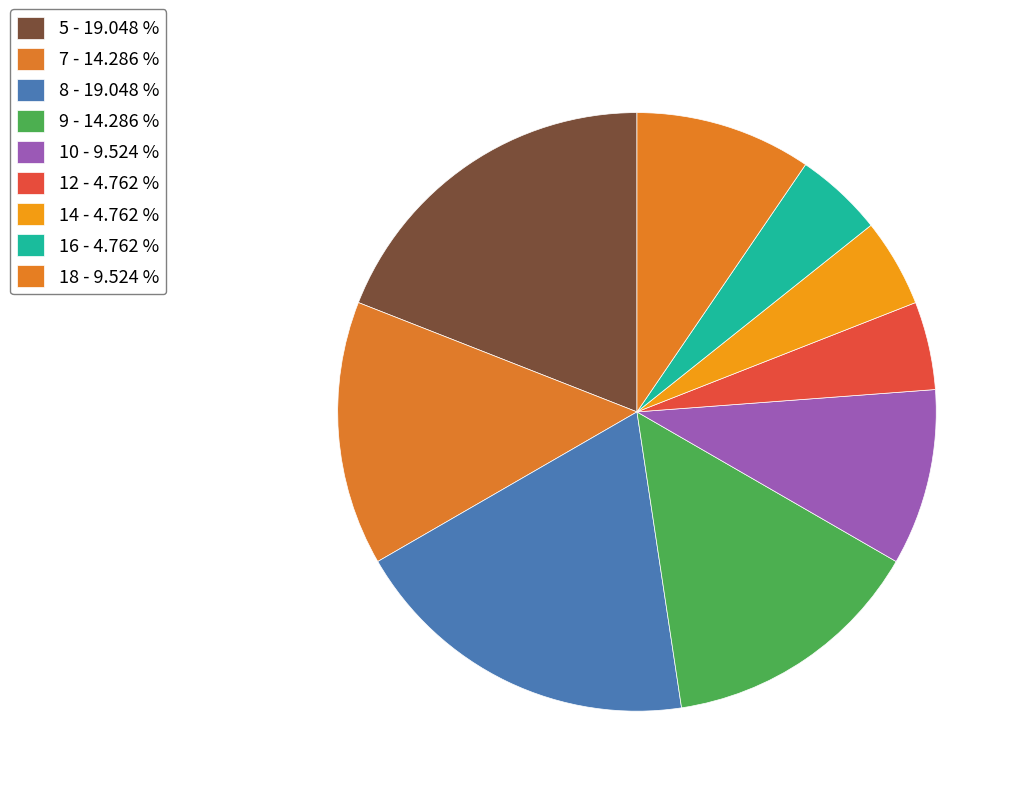

What percentage is the 18 slice, to the nearest percent?

10%